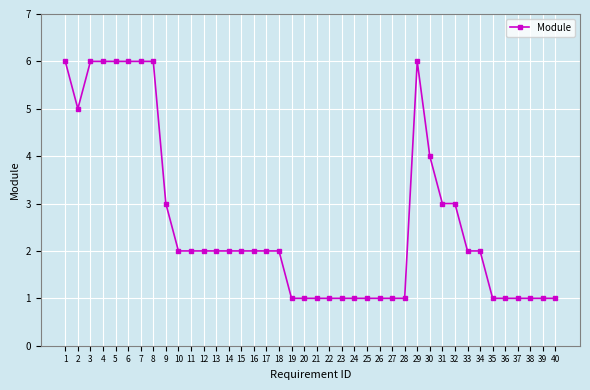

What is the average value?

3